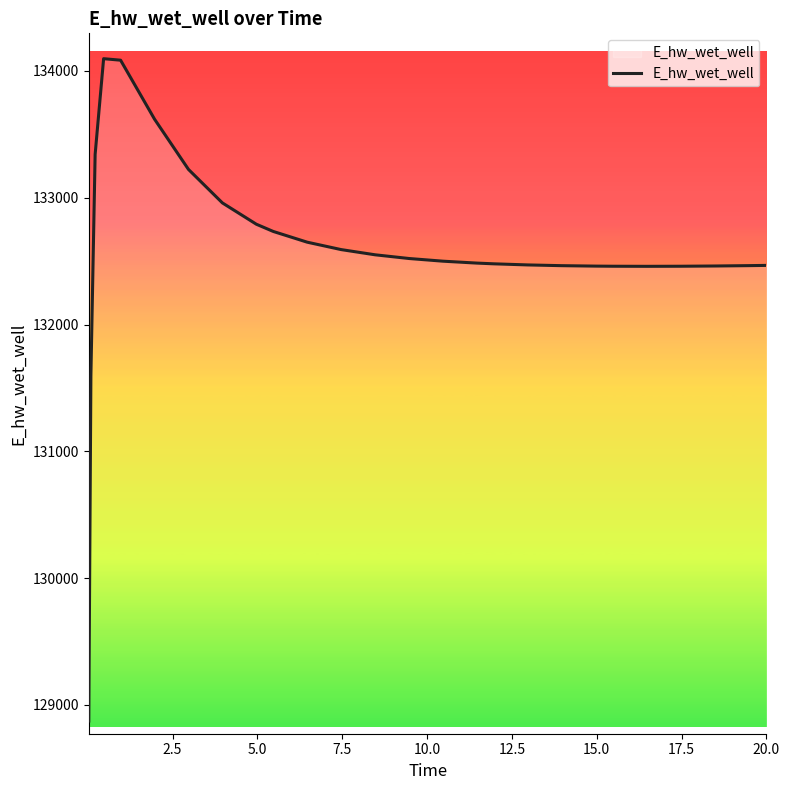

What is the difference between the maximum and minimum values?

5223.9